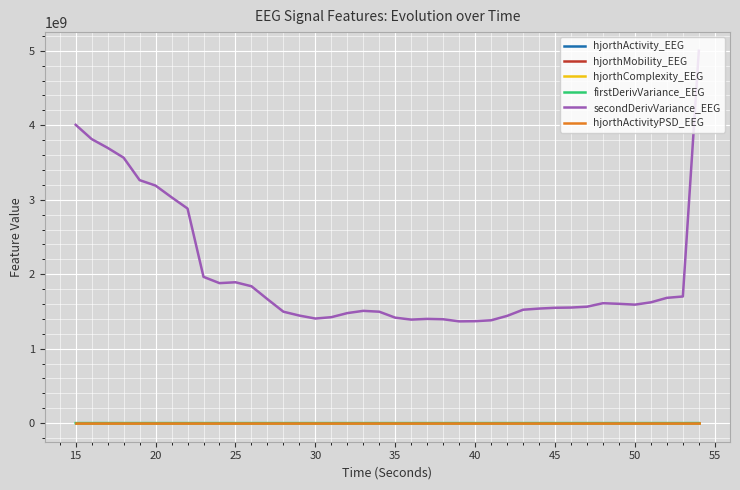

Which series has the widest spread of values?

secondDerivVariance_EEG